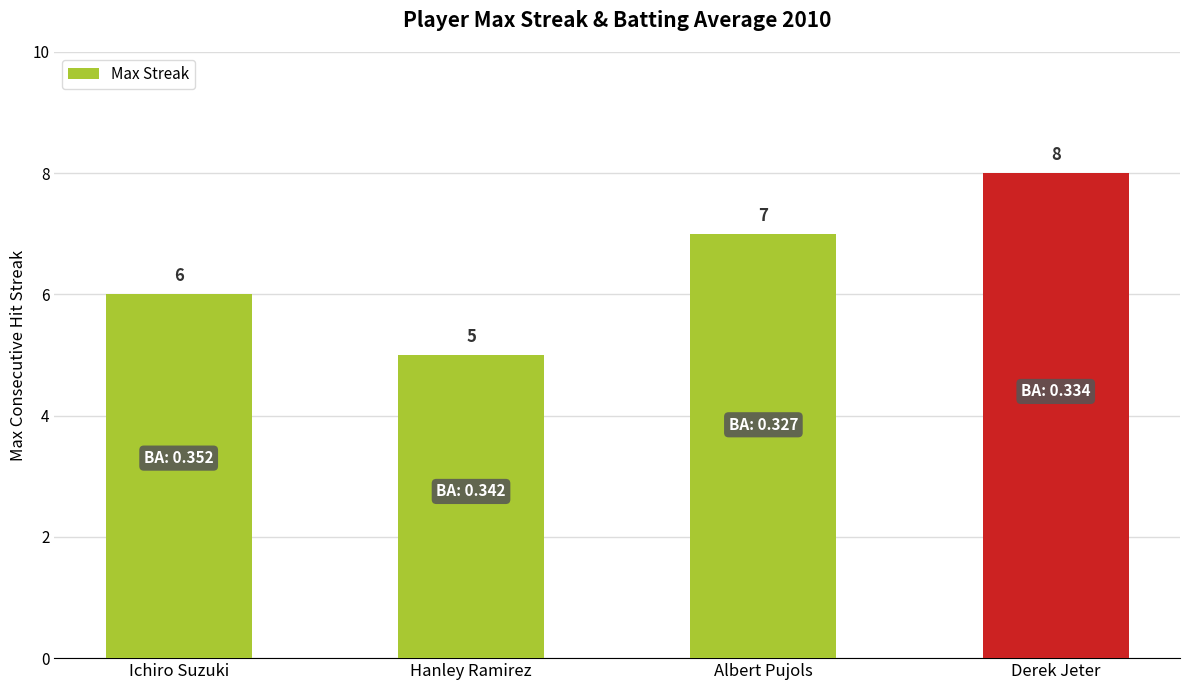

What is the change in value from Albert Pujols to Derek Jeter?

+1